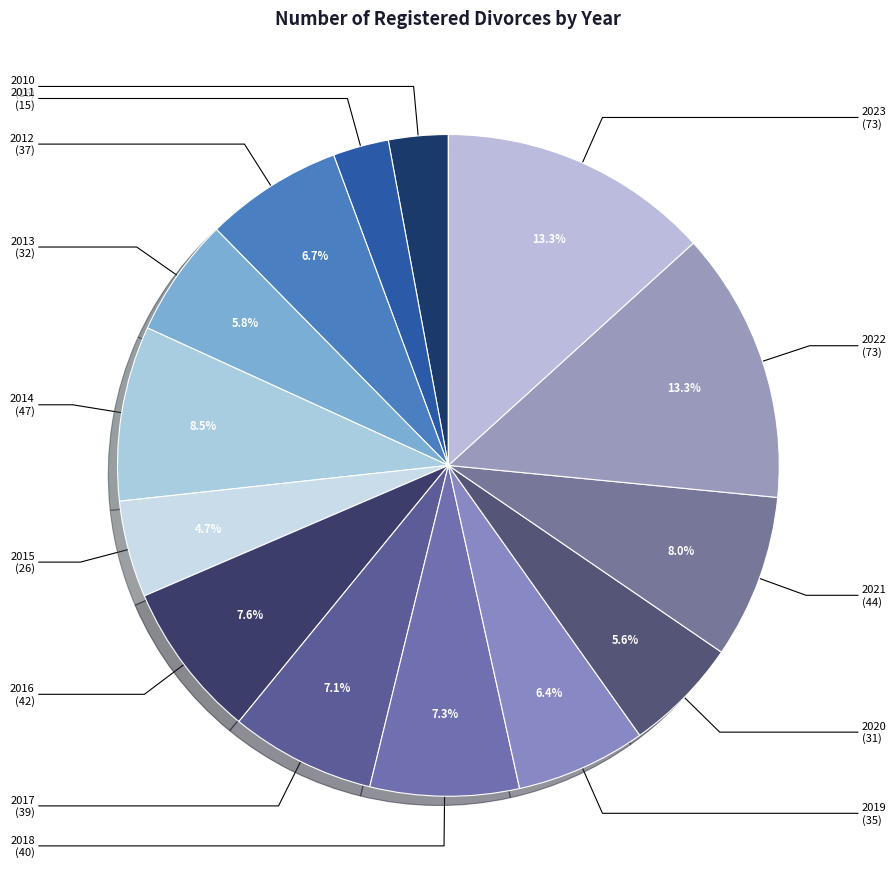

What is the ratio of the value at 2017 to the value at 2021?

0.9